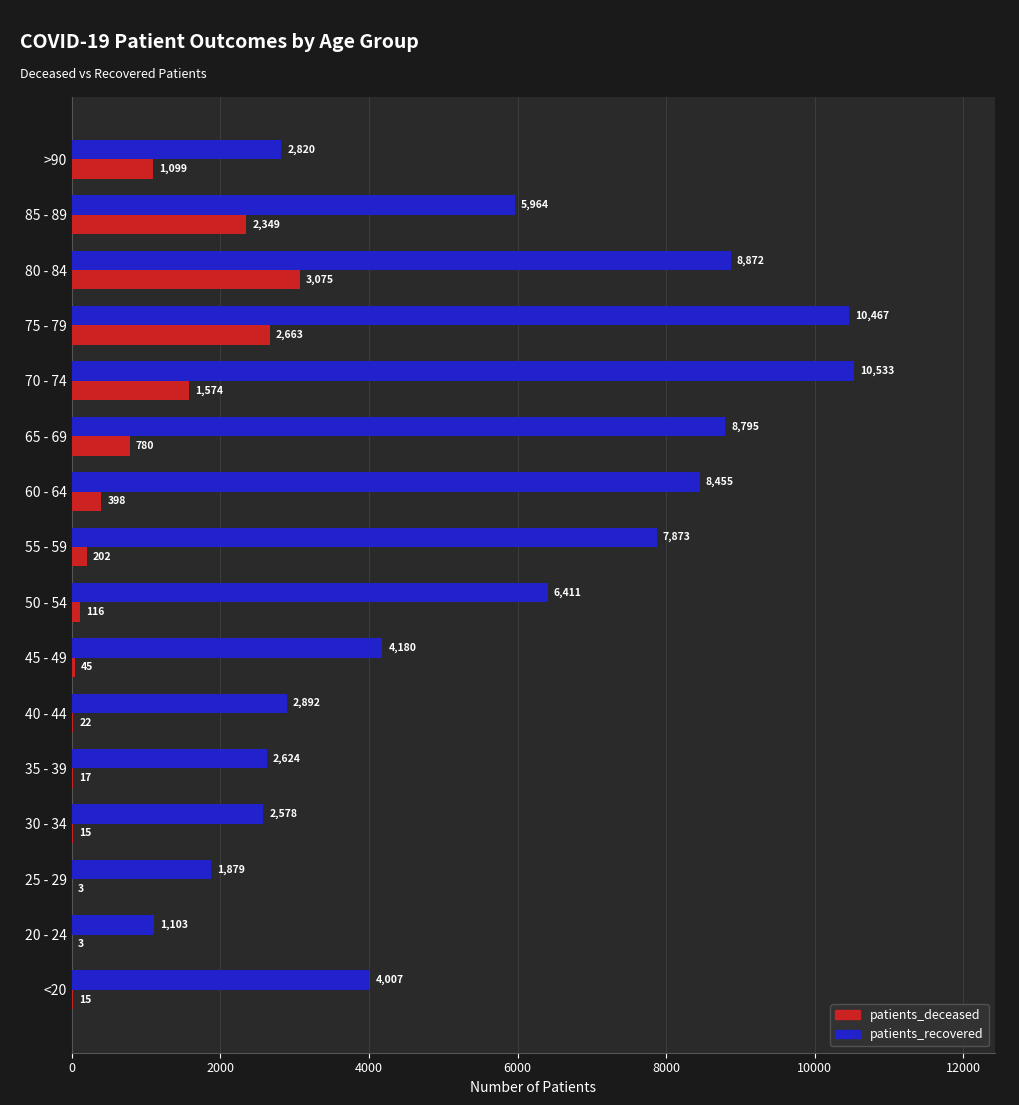

At which category is the sum across all series the highest?

75 - 79